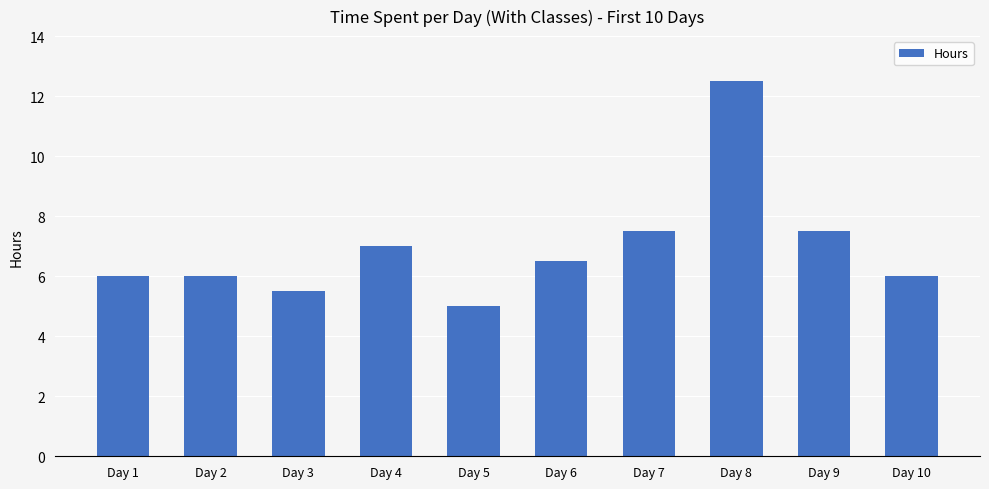

What is the difference between the second highest and minimum values?

2.5